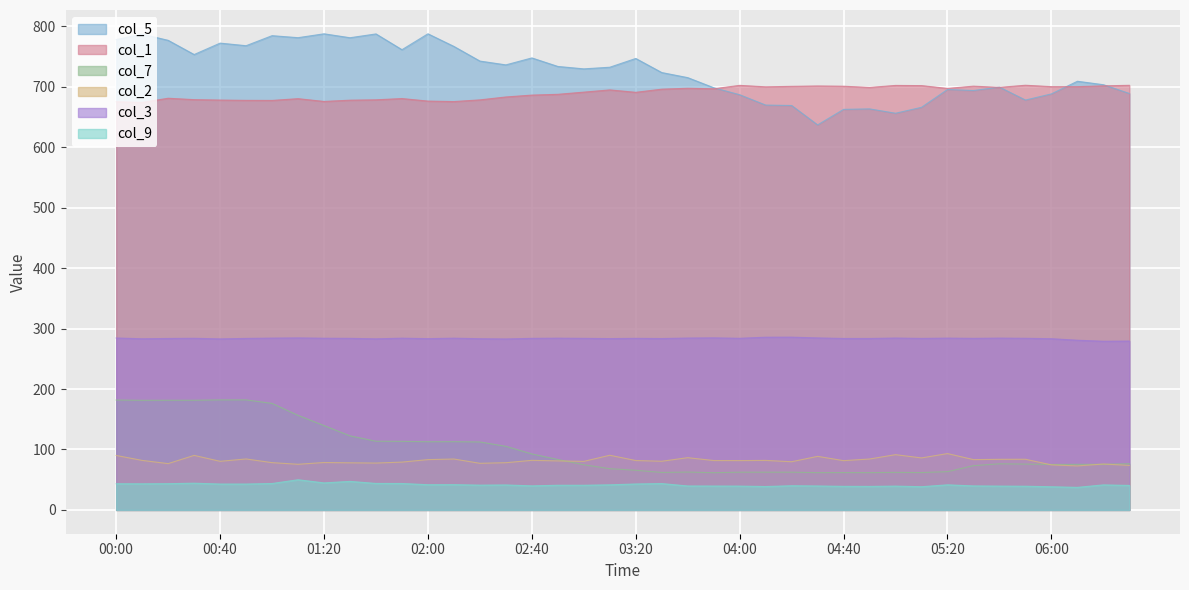

List the series in order of their peak value, highest first.

col_5, col_1, col_3, col_7, col_2, col_9